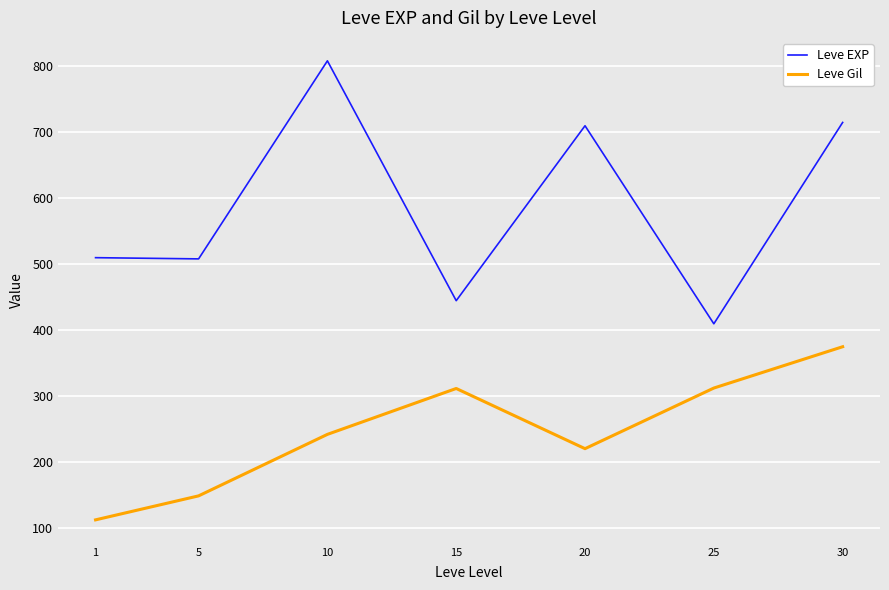

Rank the series by their maximum value, from lowest to highest.

Leve Gil, Leve EXP